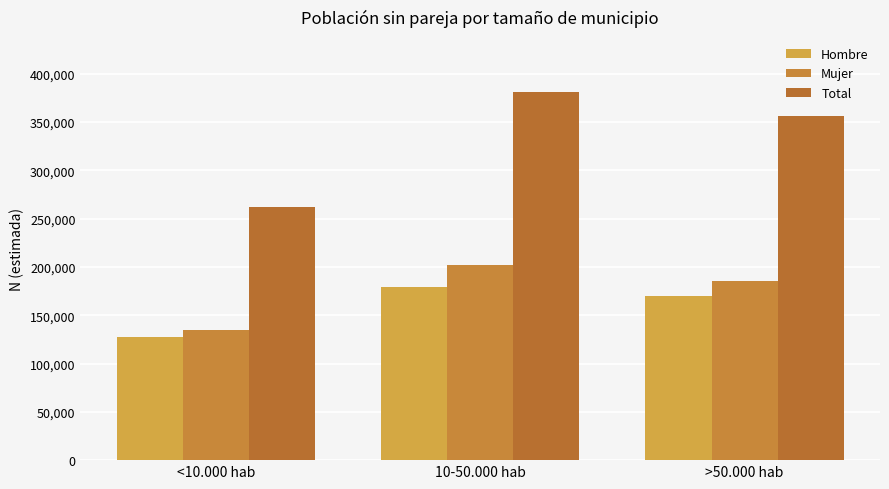

What is the label of the 2nd bar from the left?

10-50.000 hab